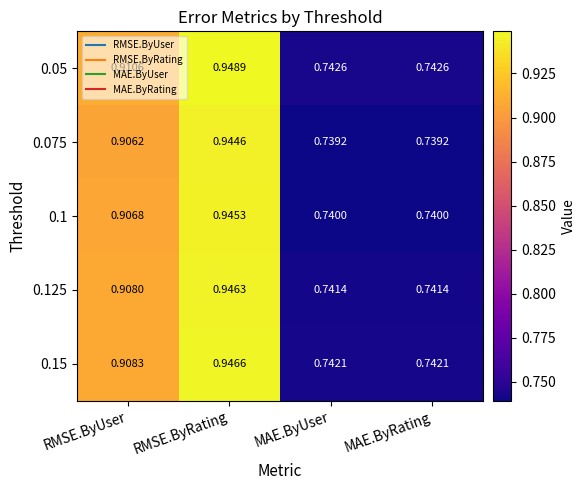

At how many categories does at least one series exceed 0?

4